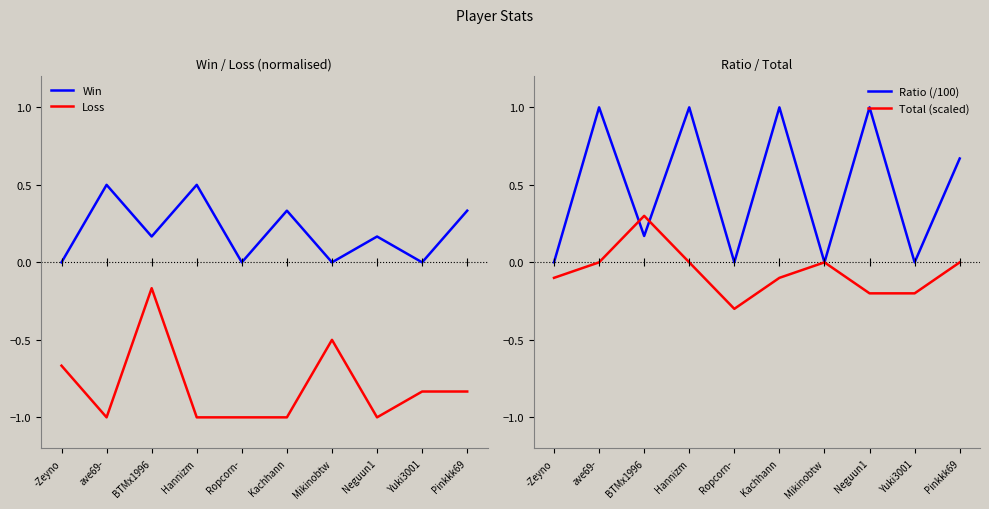

At which category is the sum across all series the highest?

ave69-